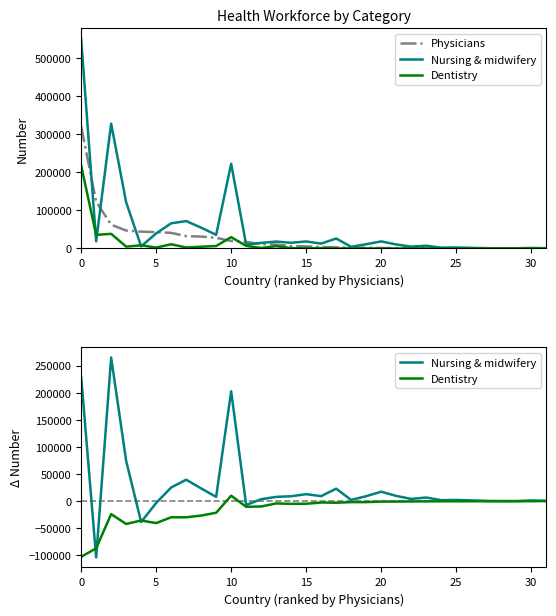

Which series has the largest total across all categories?

Physicians